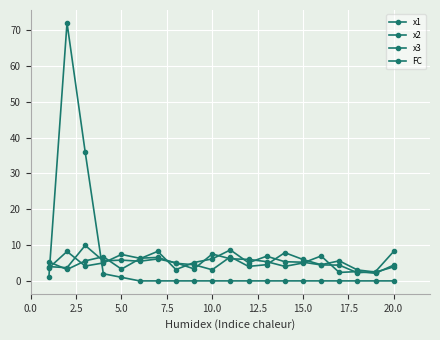

Does the chart display data point markers on the line(s)?

Yes